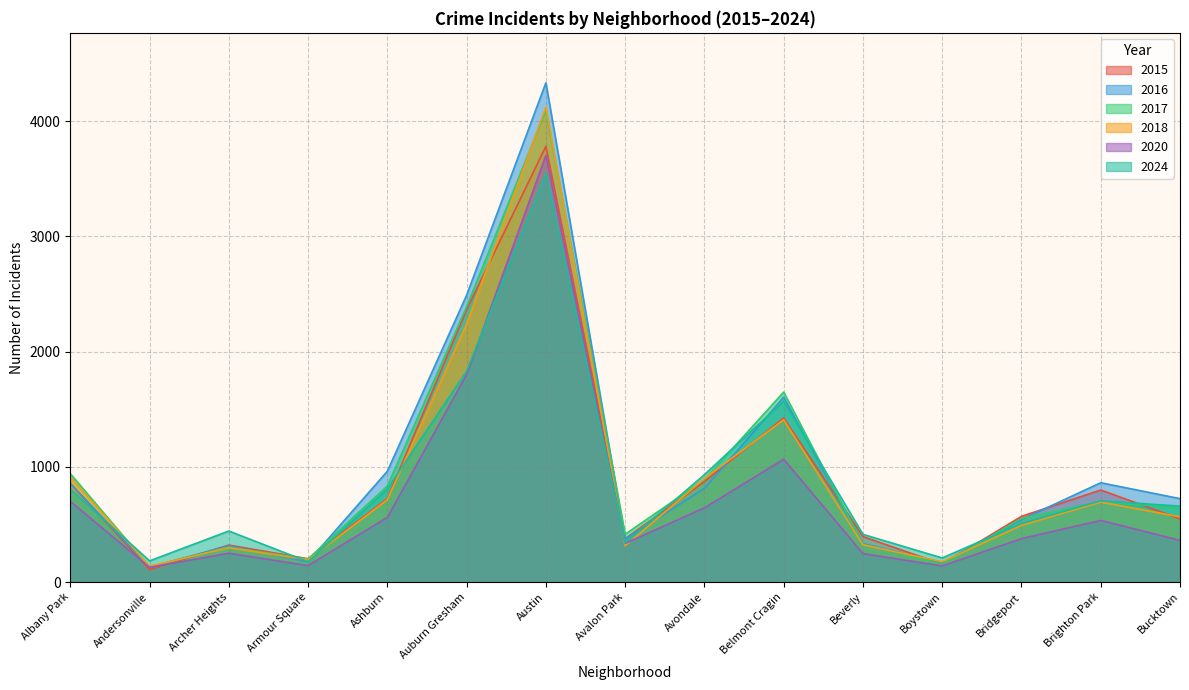

At which category is the sum across all series the highest?

Austin